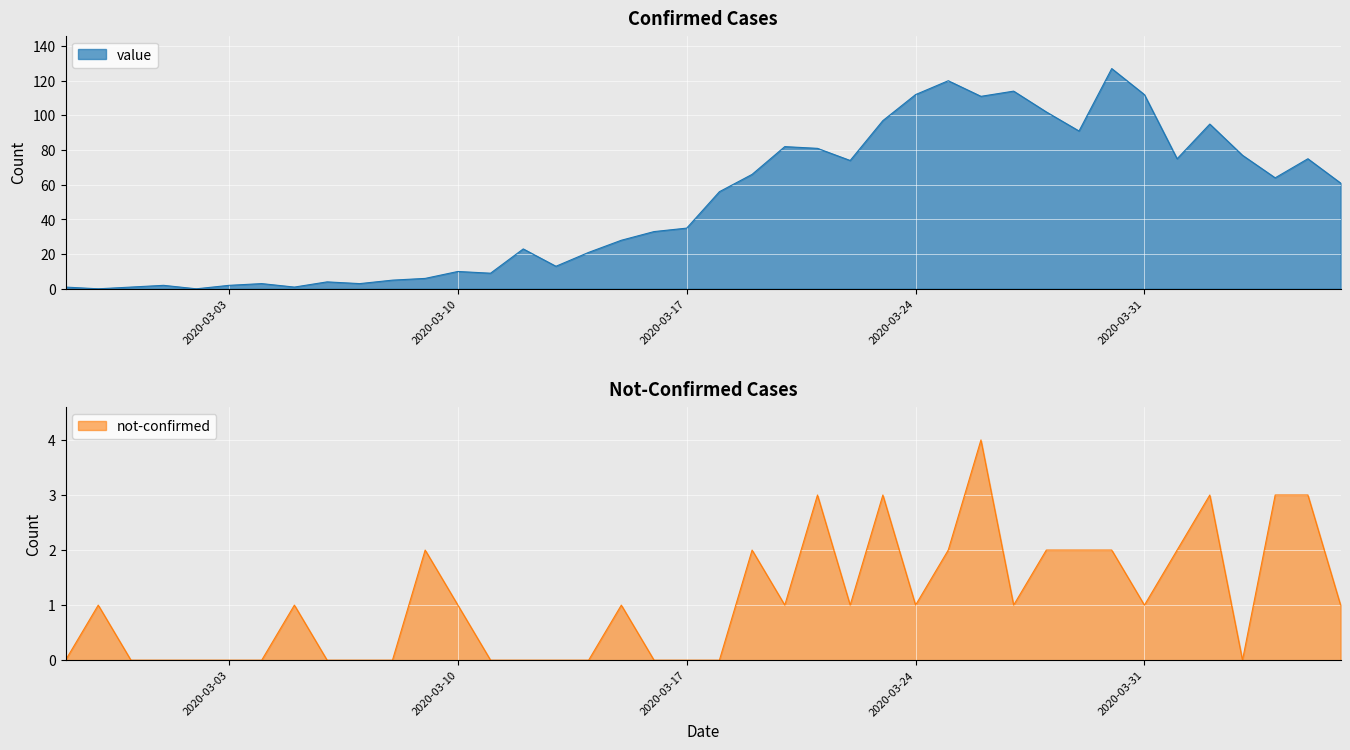

The value series shows 120 at 2020-03-25. True or false?

True